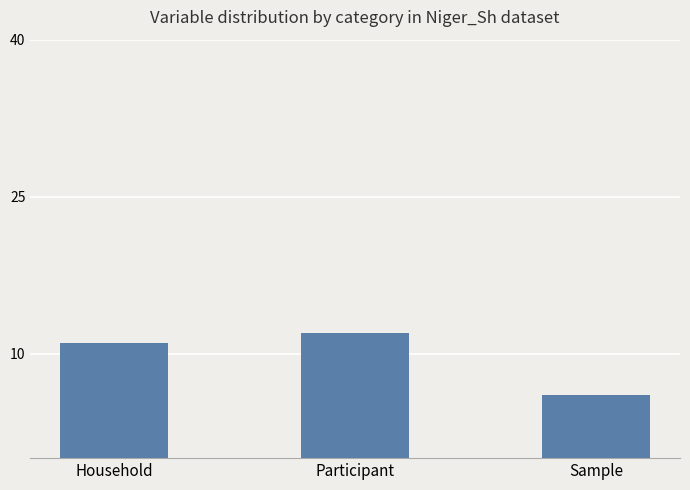

List the labels in order of value, largest first.

Participant, Household, Sample